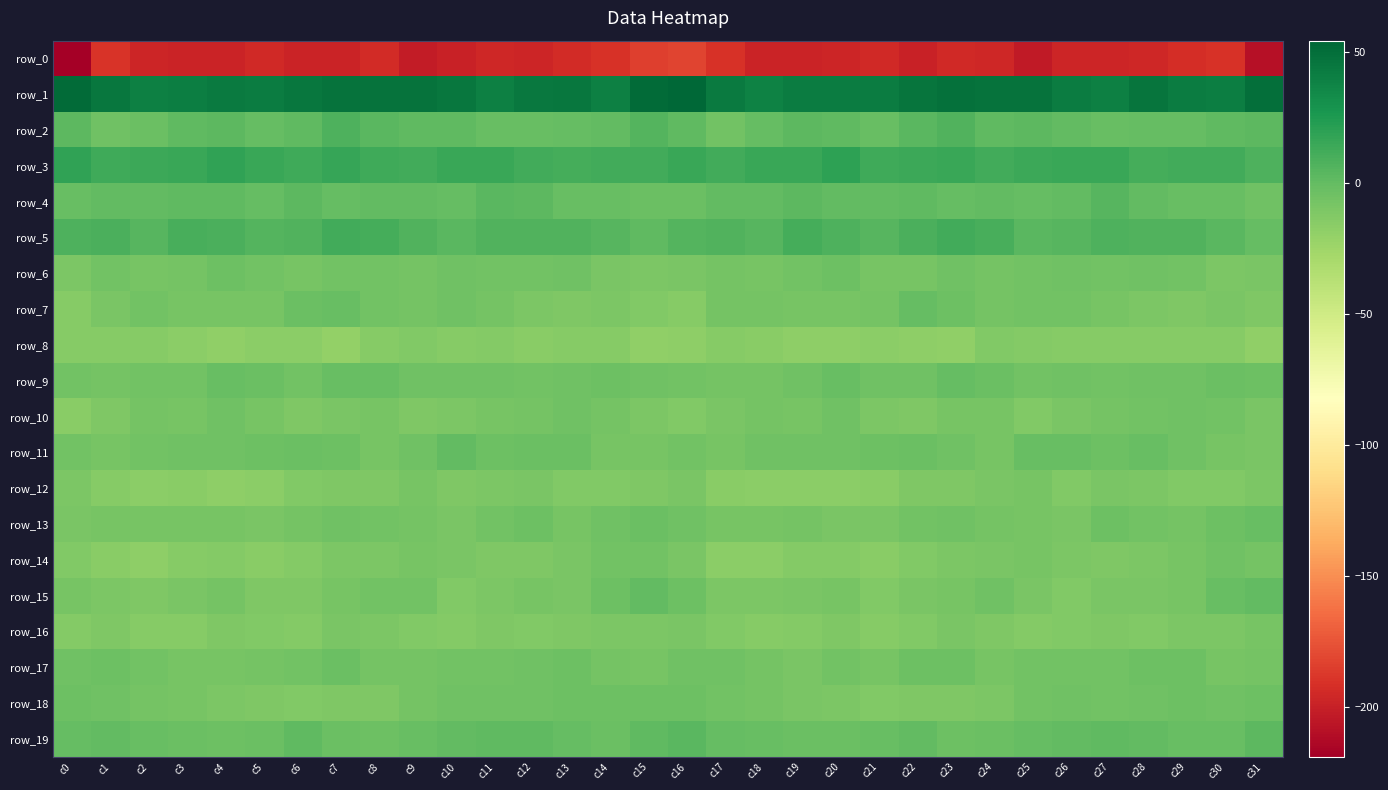

What is the sum of all row_16 values?

-380.1